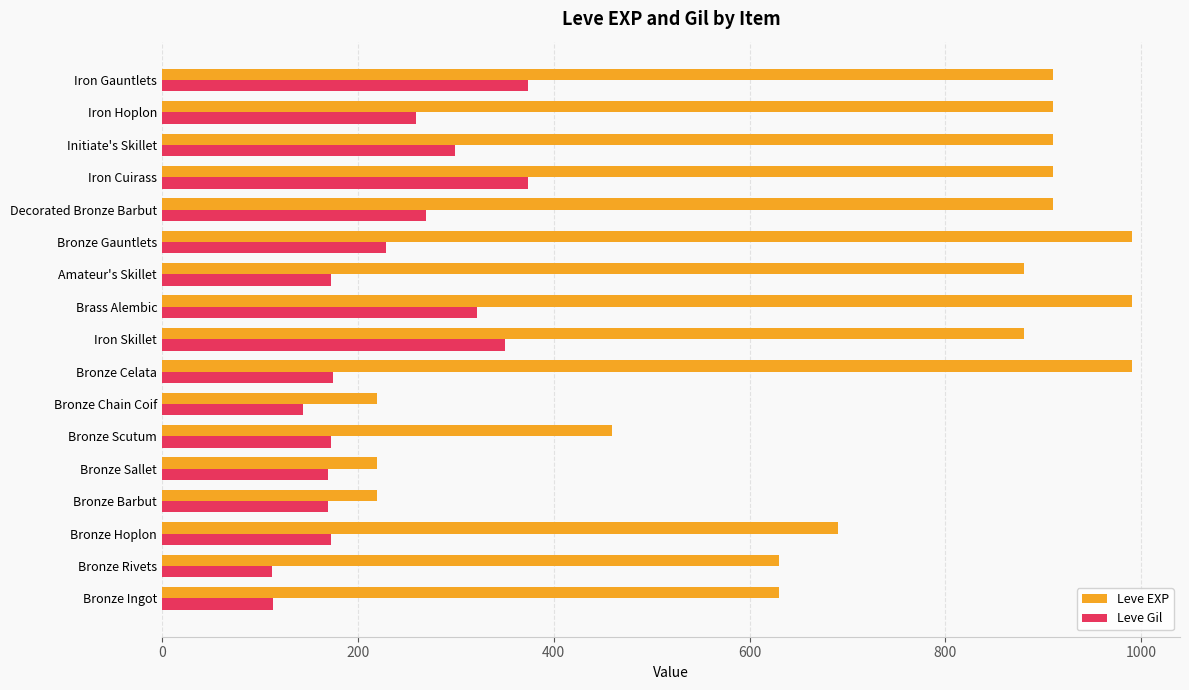

How many data points in Leve Gil are less than 175?

8